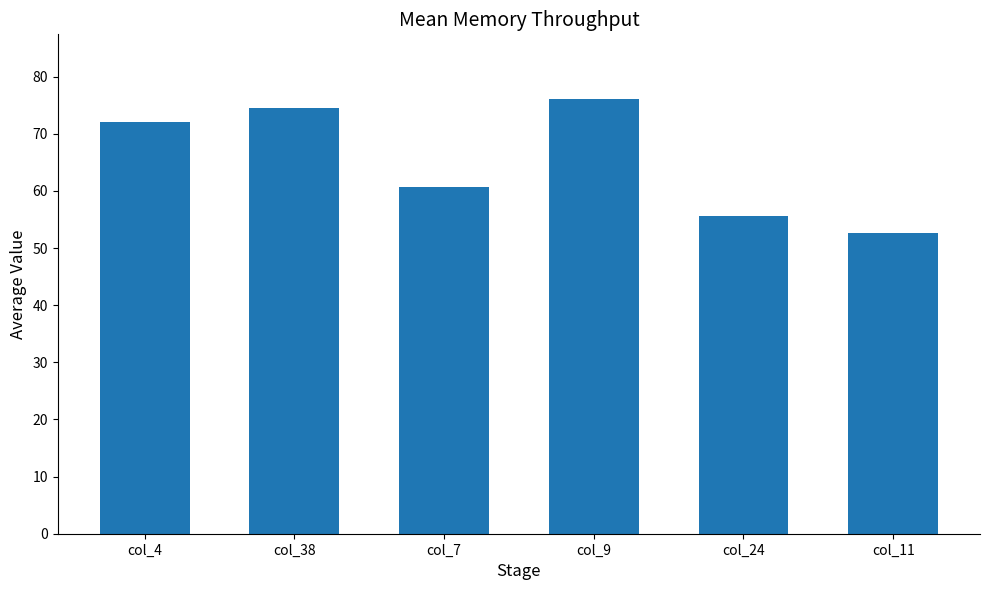

Approximately how many times larger is the value at col_9 compared to col_4?

1.1